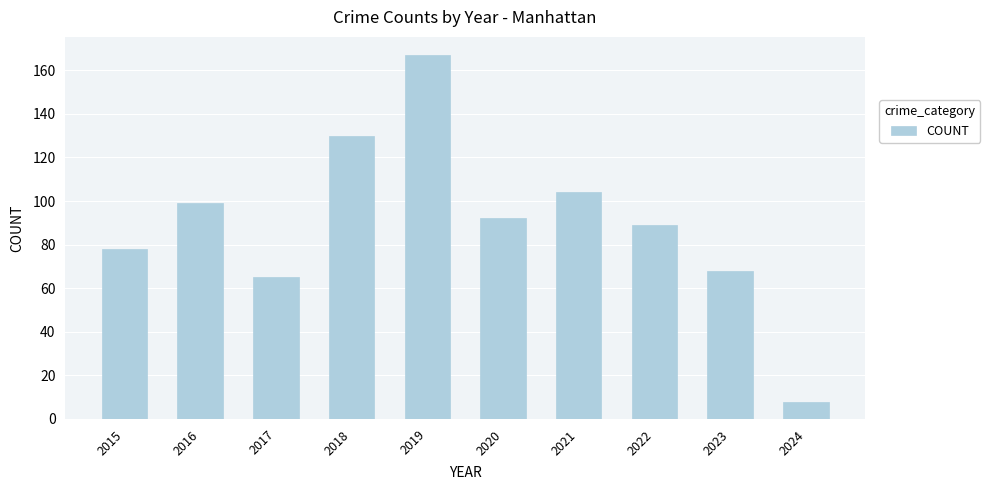

What is the ratio of the value at 2022 to the value at 2016?

0.9